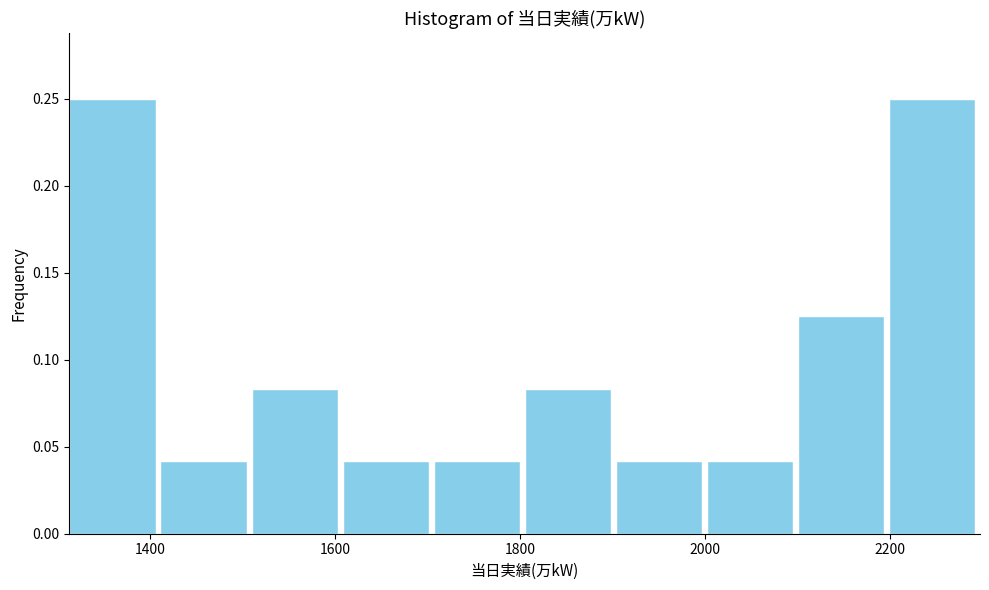

What is the height of the bar covering 1600 to 1700 on the x-axis? Neither the bar edges nor the heights are printed on the chart, so give them approximately, as read against the axes.

0.040